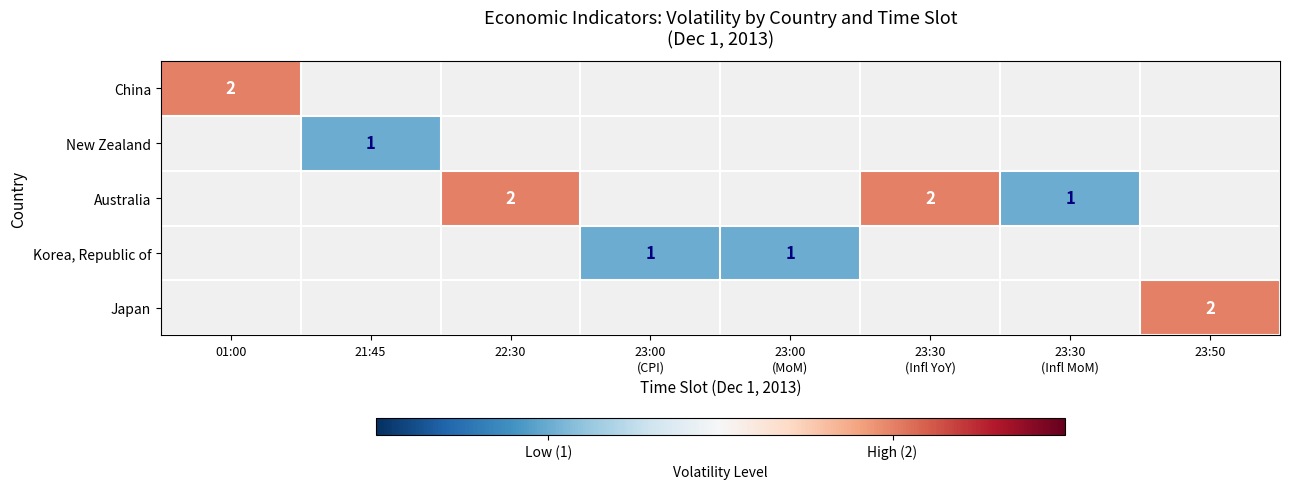

The value of Australia at 22:30 is 2. True or false?

True